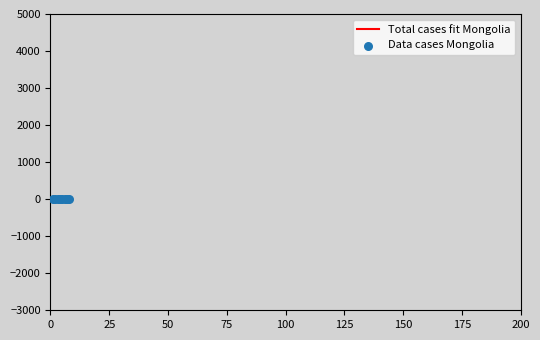

What is the average value?

5